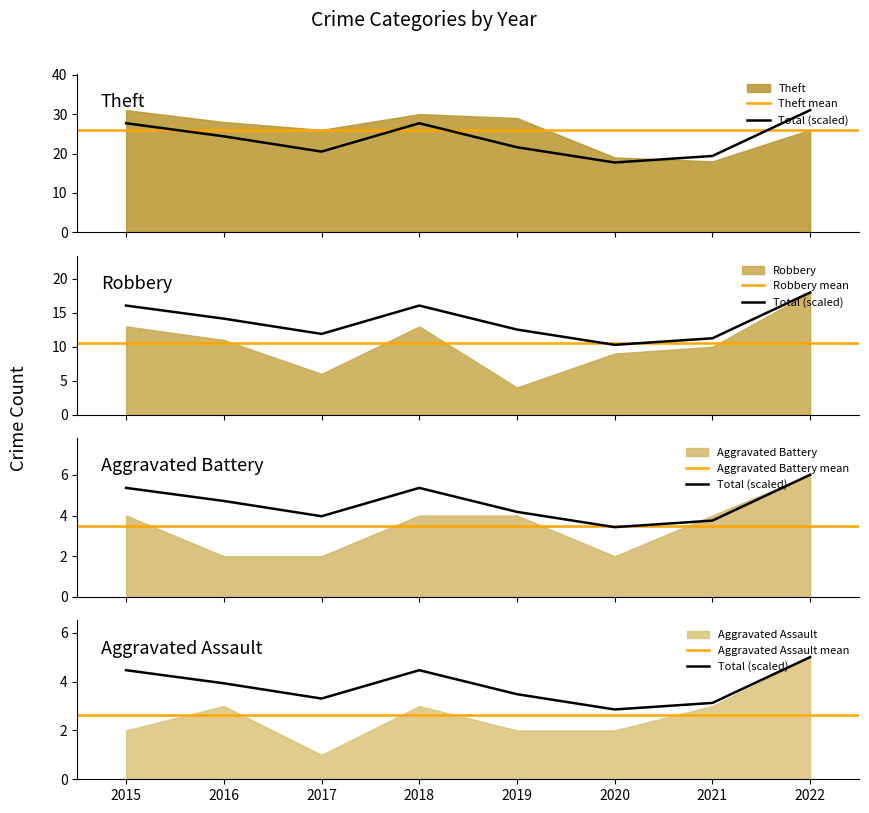

Is it true that Theft equals 7 at 2015?

False